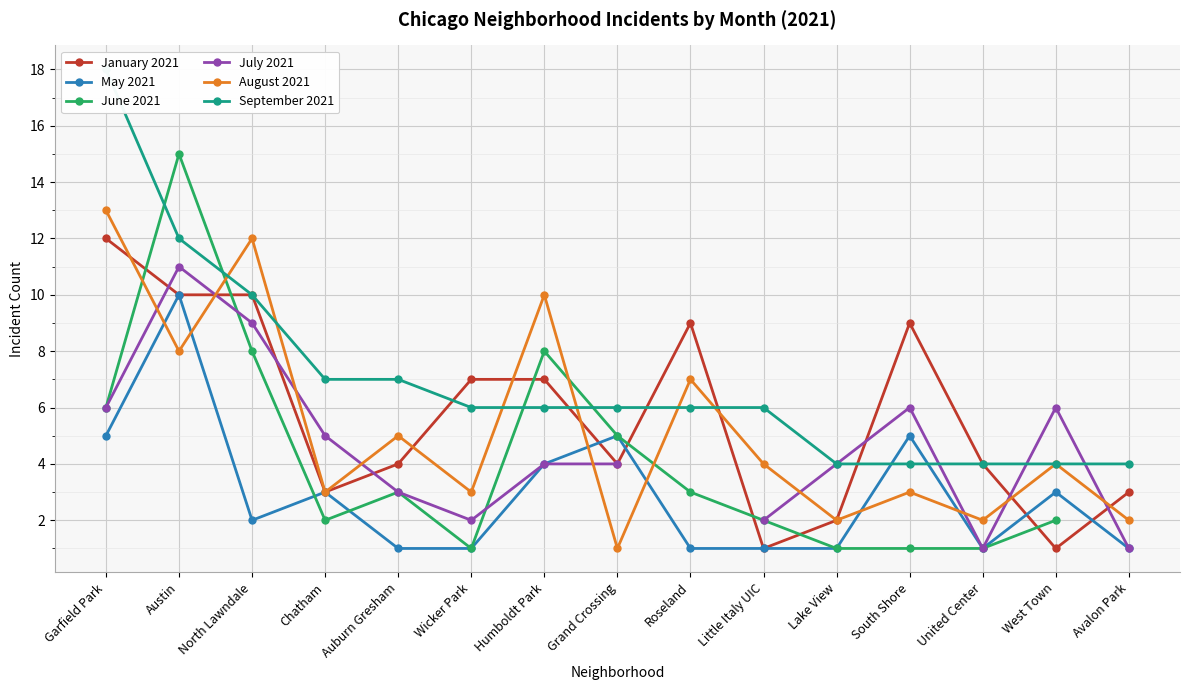

Where is September 2021 nearest to the value 11?

Austin